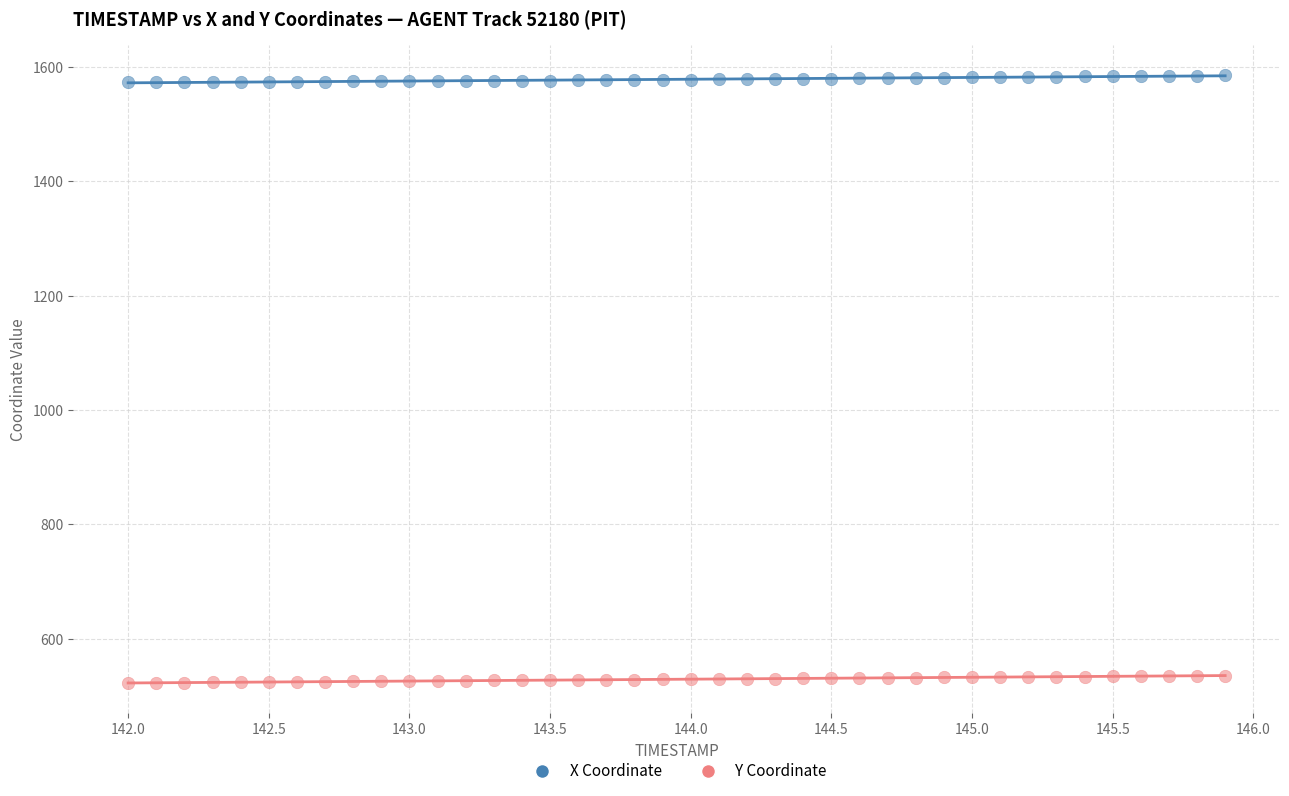

Across all data points, what is the range of Y values (max minus min)?

1062.7